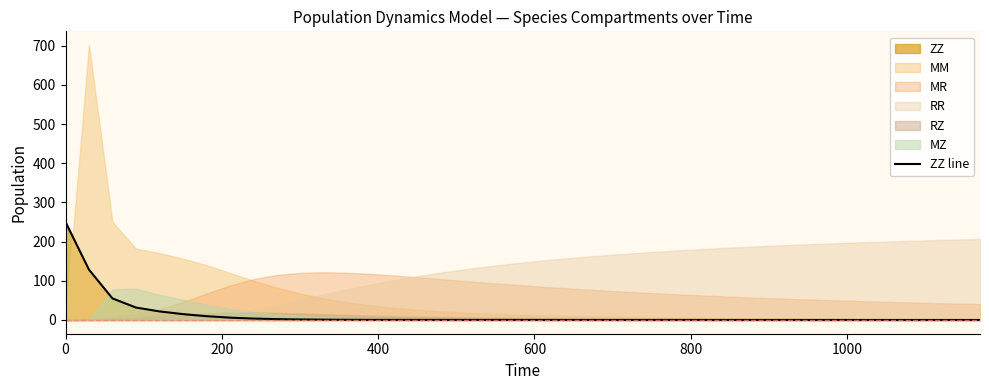

Reading right to left, what are all the values shown in this chart?

0.0	0.0	0.0	0.0	0.0	0.0	0.0	0.0	0.0	0.0	0.0	0.0	0.0	0.0	0.0	0.0	0.0	0.0	0.0	0.0	0.0	0.1	0.1	0.1	0.2	0.2	0.3	0.5	0.8	1.3	2.2	3.6	6.0	9.7	15.0	21.9	31.8	55.1	128.5	250.0